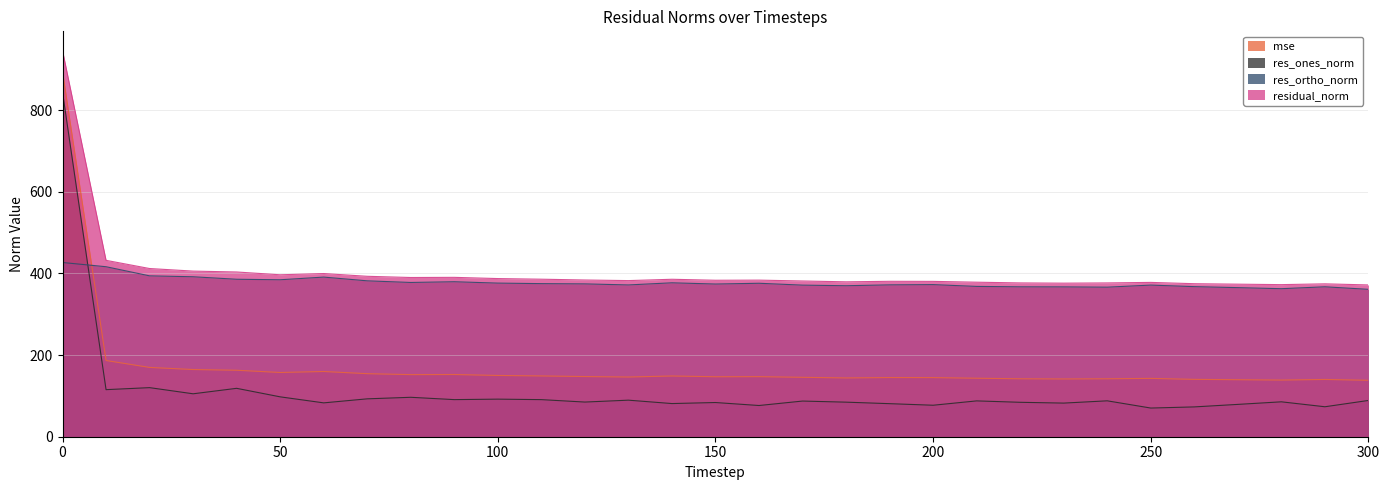

Which series has the largest range (max minus min)?

res_ones_norm